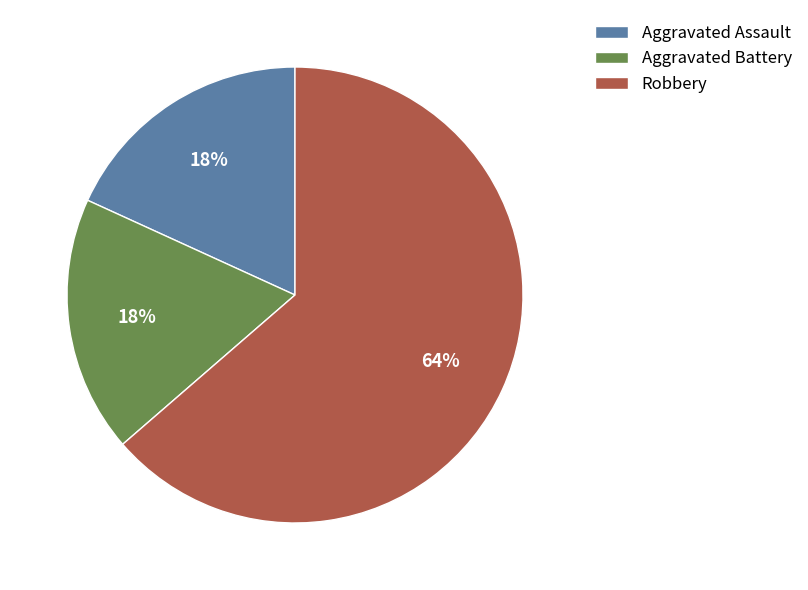

To the nearest percent, what portion does Robbery represent?

64%